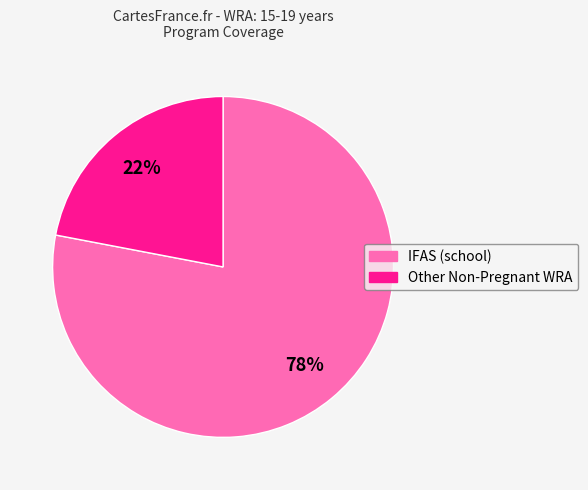

Which slice is the smallest?

Other Non-Pregnant WRA